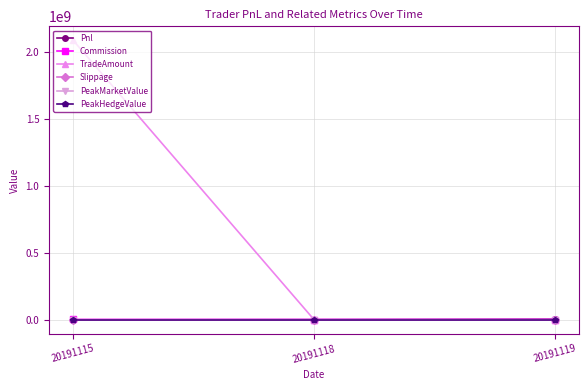

Reading right to left, what are all the values shown in this chart?

Pnl: 20191119=3185250.0	20191118=-967080.0	20191115=-1966236.3
Commission: 20191119=0.0	20191118=0.0	20191115=124116.3
TradeAmount: 20191119=0.0	20191118=0.0	20191115=2090682840.0
Slippage: 20191119=0.0	20191118=0.0	20191115=0.0
PeakMarketValue: 20191119=0.0	20191118=0.0	20191115=0.0
PeakHedgeValue: 20191119=0.0	20191118=0.0	20191115=0.0